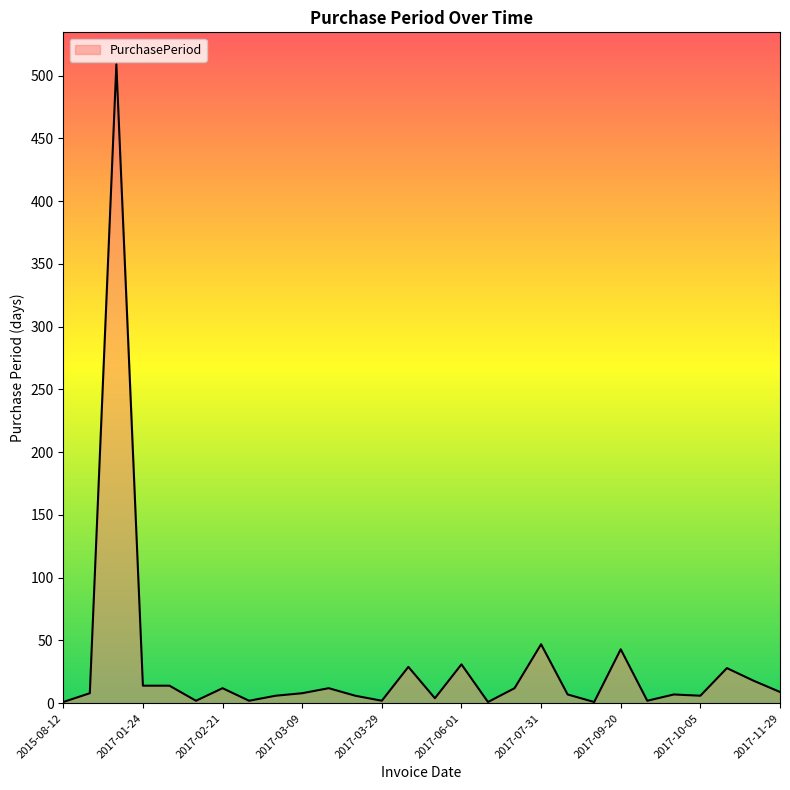

What is the greatest value displayed?

509